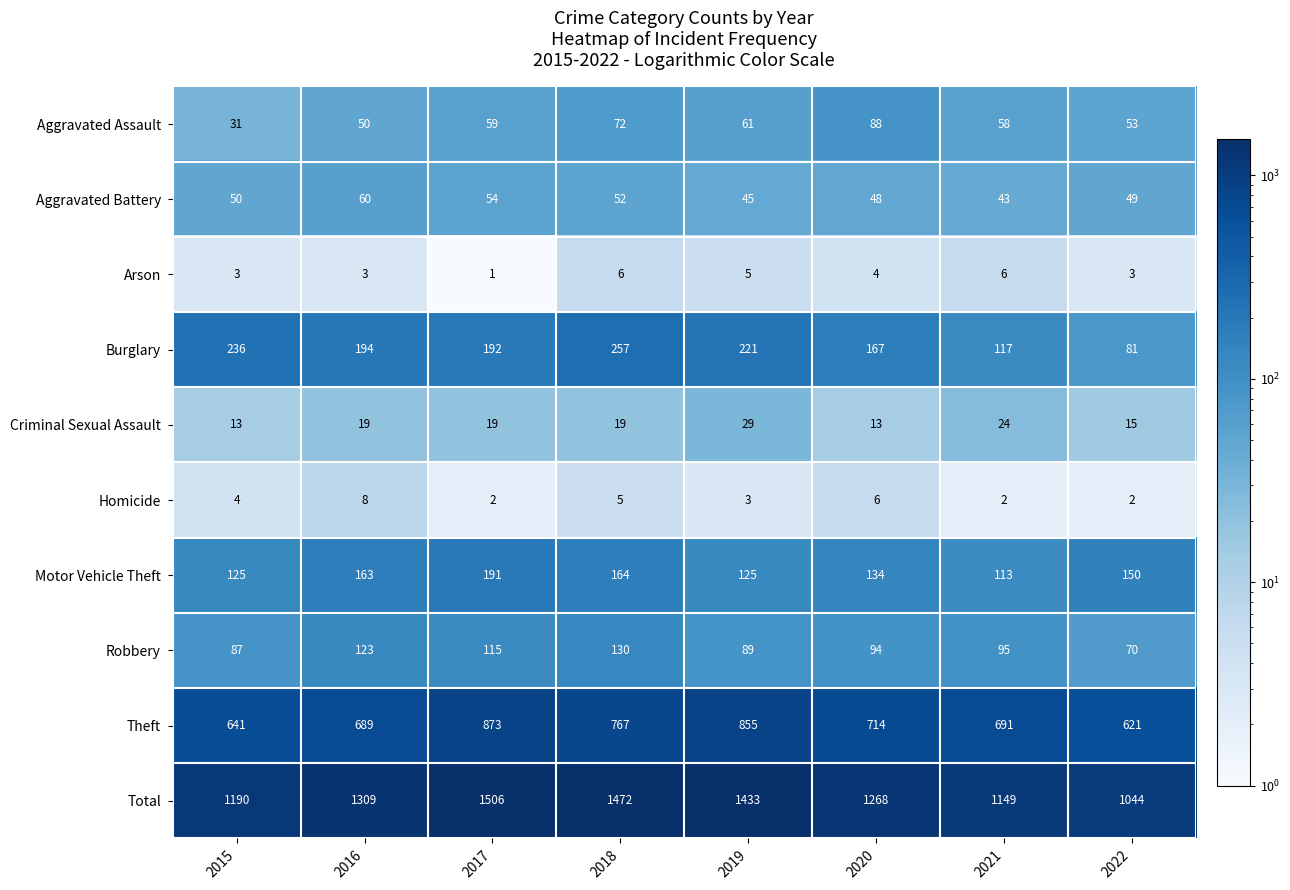

Where is Total nearest to the value 1275?

2020